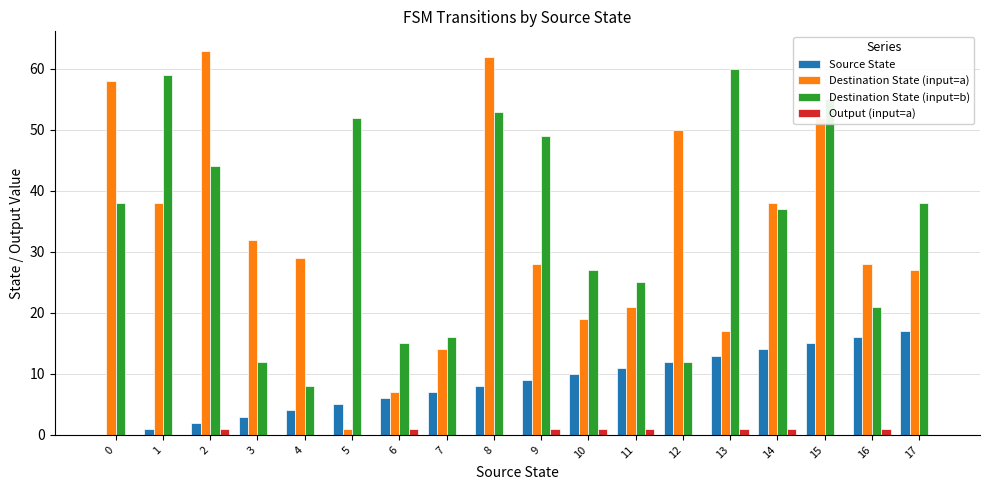

What is the maximum value for Destination State (input=a)?

63